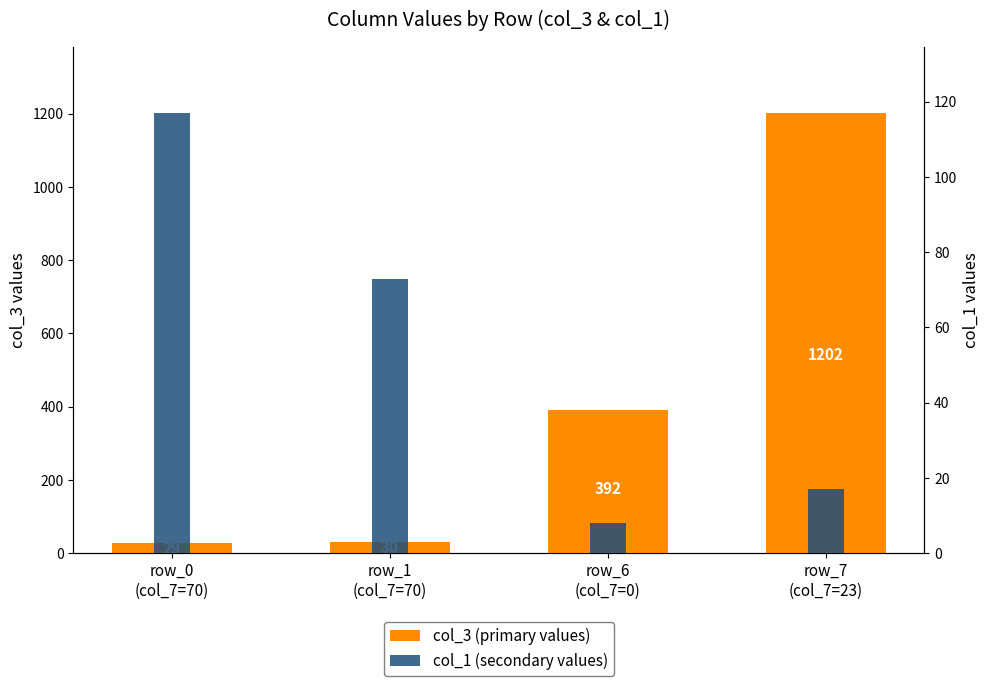

What is the greatest value displayed?

1202